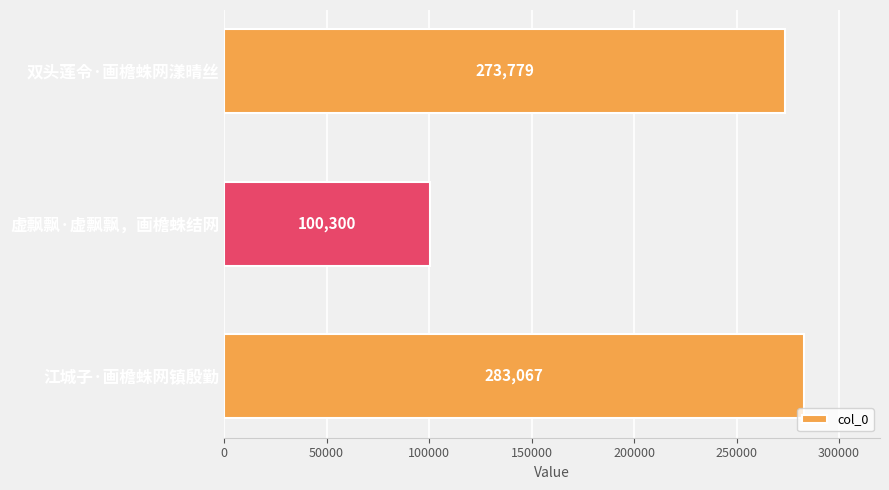

What is the difference between the second highest and minimum values?

173479